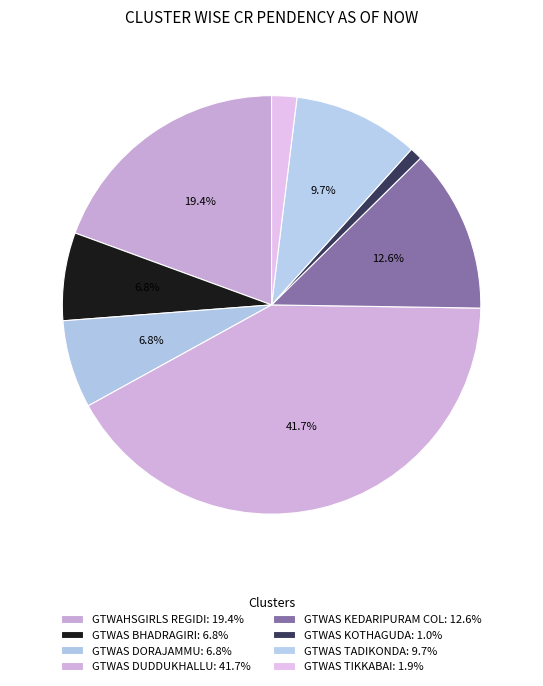

To the nearest percent, what is the difference between the largest and smallest slice percentages?

41%